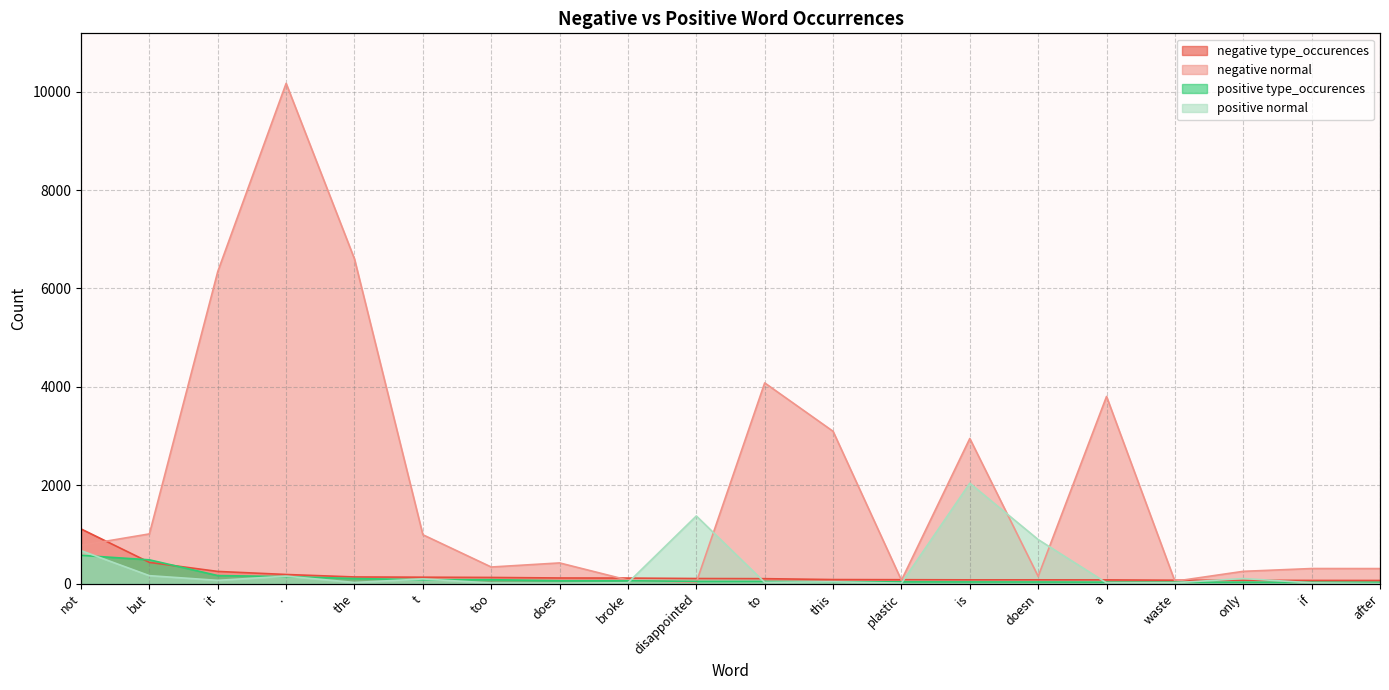

Reading left to right, extract all data points from this chart.

negative type_occurences: not=1112	but=432	it=248	.=186	the=136	t=131	too=126	does=115	broke=113	disappointed=104	to=101	this=83	plastic=80	is=77	doesn=77	a=76	waste=69	only=68	if=65	after=64
negative normal: not=778	but=1011	it=6343	.=10168	the=6598	t=994	too=338	does=421	broke=72	disappointed=25	to=4080	this=3096	plastic=68	is=2950	doesn=148	a=3804	waste=49	only=250	if=307	after=306
positive type_occurences: not=575	but=484	it=164	.=143	the=104	t=80	too=80	does=59	broke=59	disappointed=45	to=45	this=38	plastic=36	is=34	doesn=33	a=30	waste=30	only=29	if=28	after=28
positive normal: not=671	but=162	it=67	.=152	the=24	t=95	too=13	does=10	broke=18	disappointed=1375	to=26	this=38	plastic=10	is=2041	doesn=896	a=15	waste=18	only=104	if=16	after=1